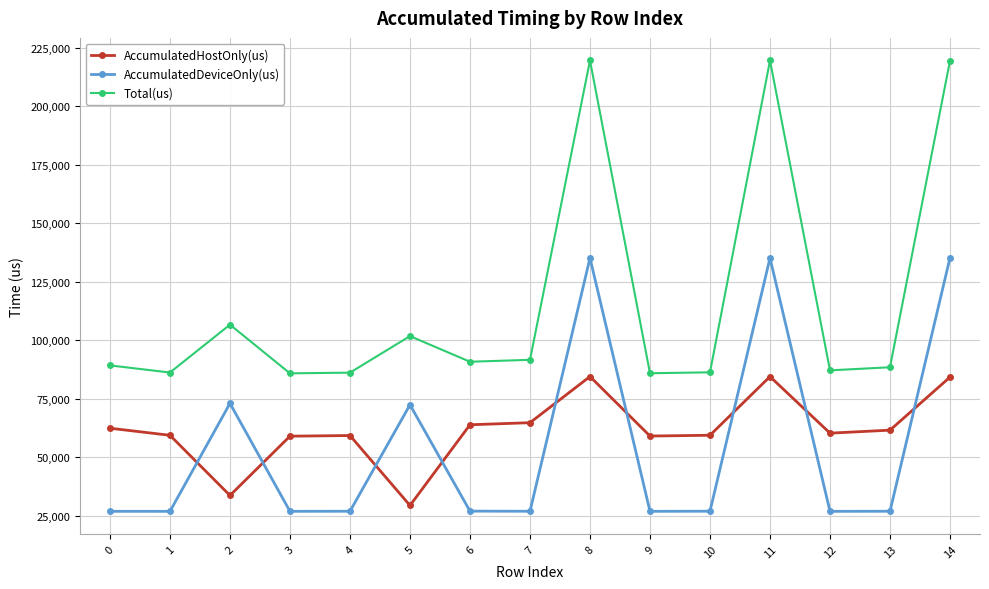

What is the total value across all series at 4?

172184.0